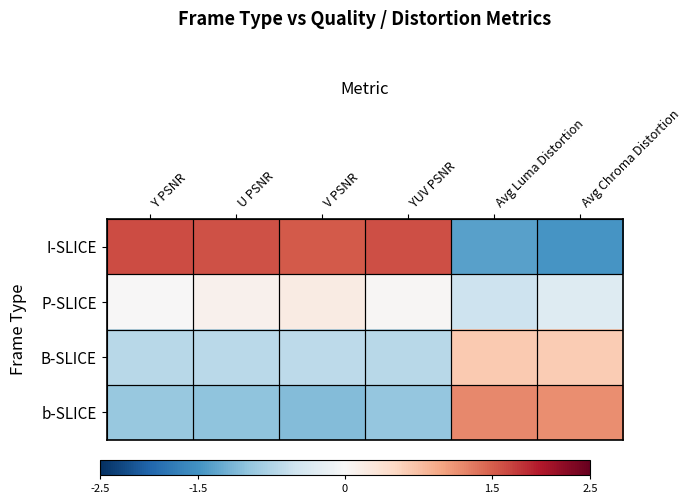

How many distinct data groups are displayed?

4